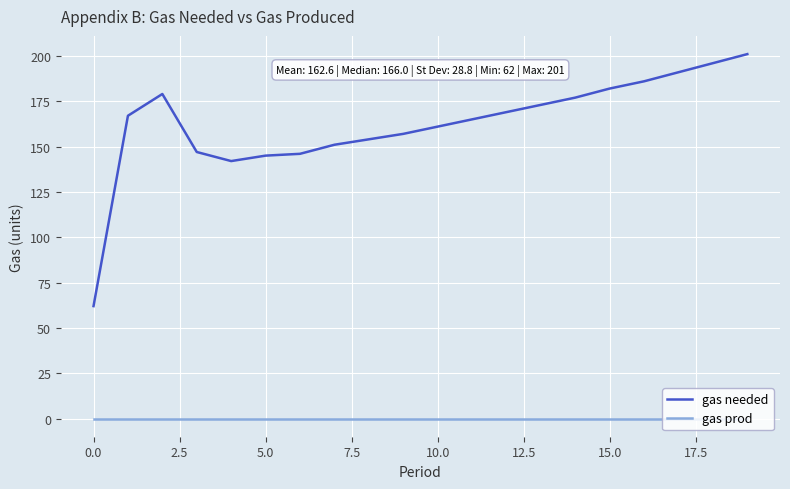

List the series in order of their peak value, highest first.

gas needed, gas prod